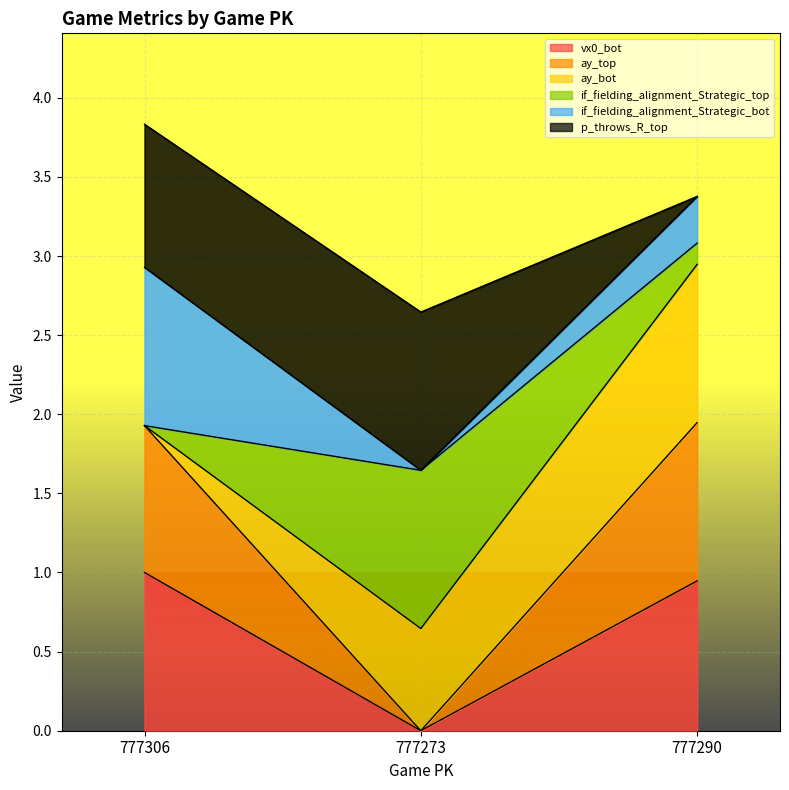

What is the maximum value for vx0_bot?

1.0